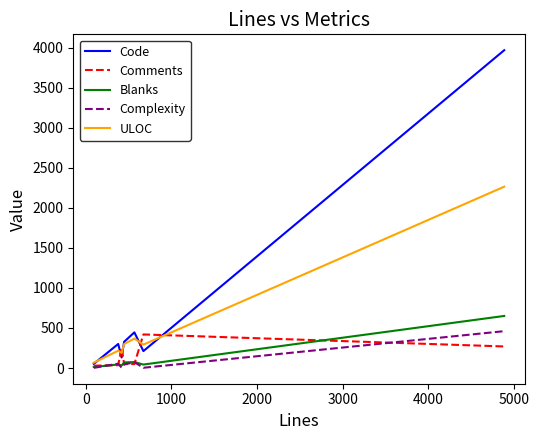

True or false: Code has more than 1 interior local peaks.

True